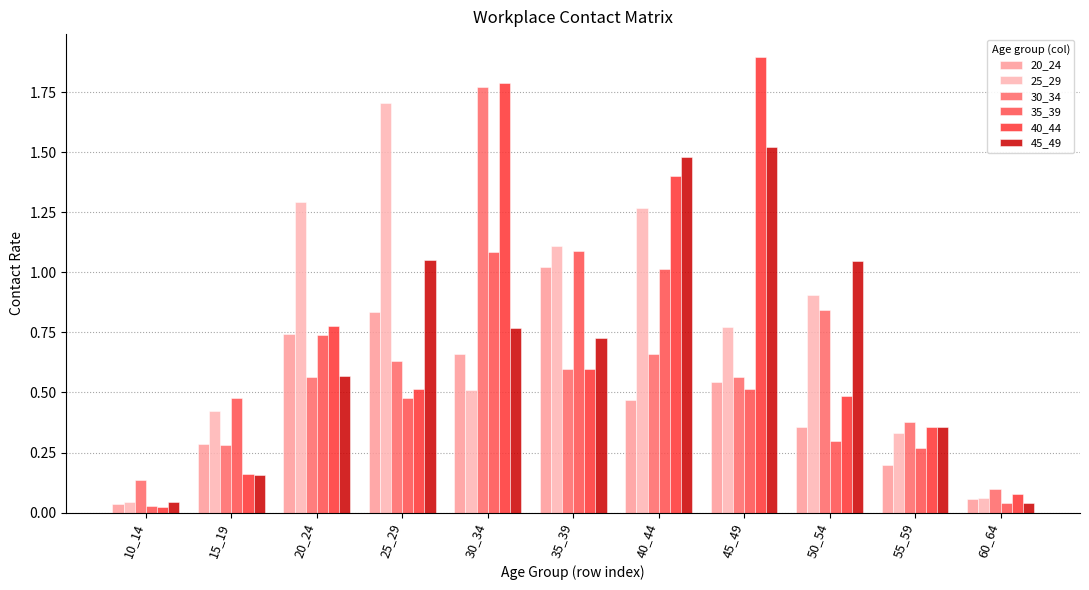

Rank the series by their maximum value, from highest to lowest.

40_44, 30_34, 25_29, 45_49, 35_39, 20_24